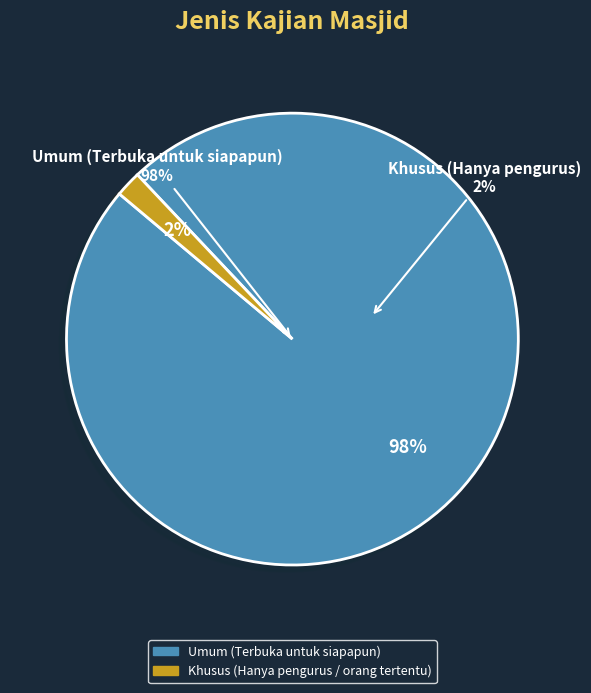

Does Khusus (Hanya pengurus / orang tertentu) represent more than half of the total?

No